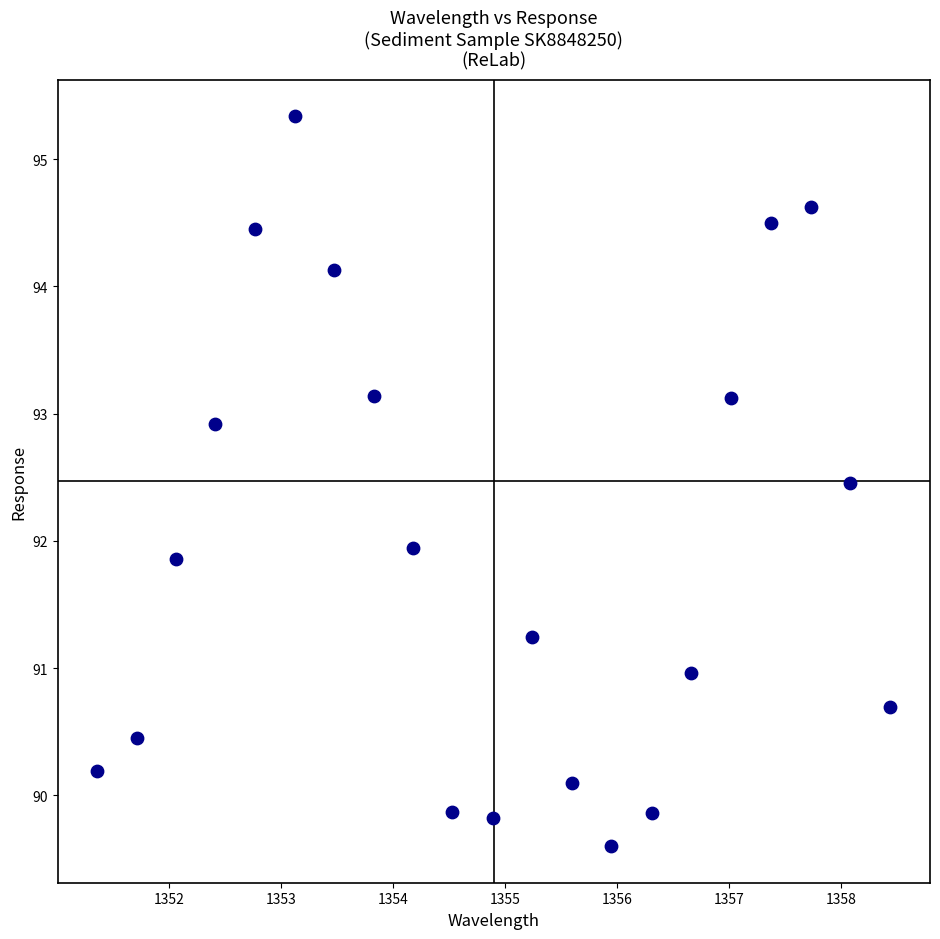

What is the range of X values (max minus min)?

7.1